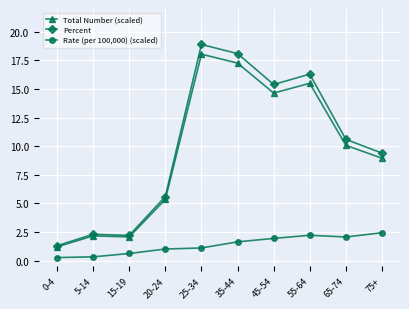

Is it true that Percent equals 4.6 at 65-74?

False